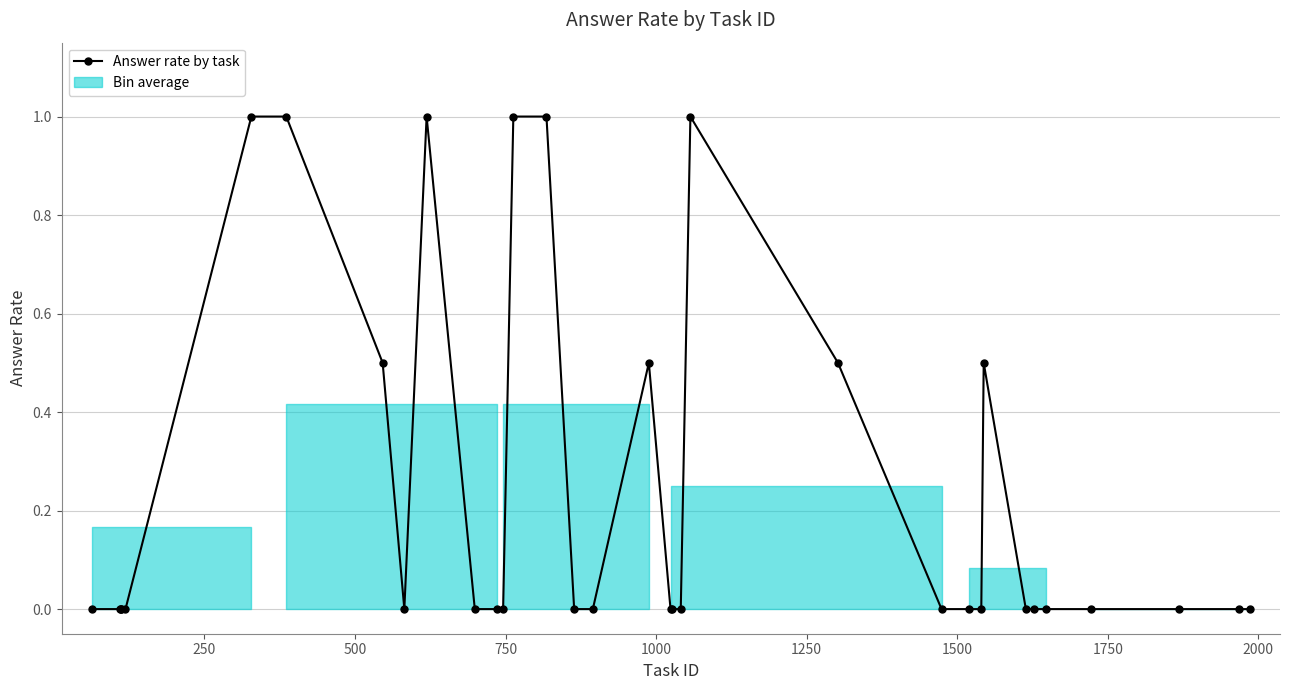

What is the average value?

0.2